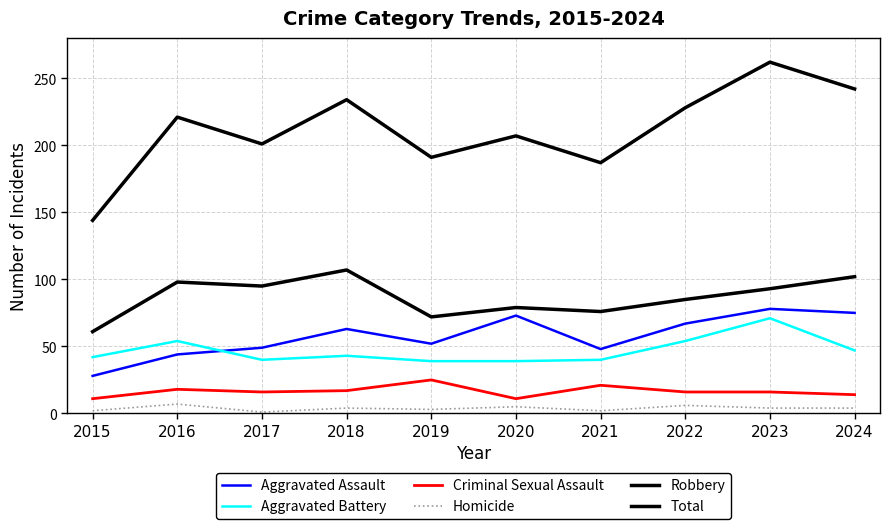

What is the average value of the Aggravated Assault series?

58